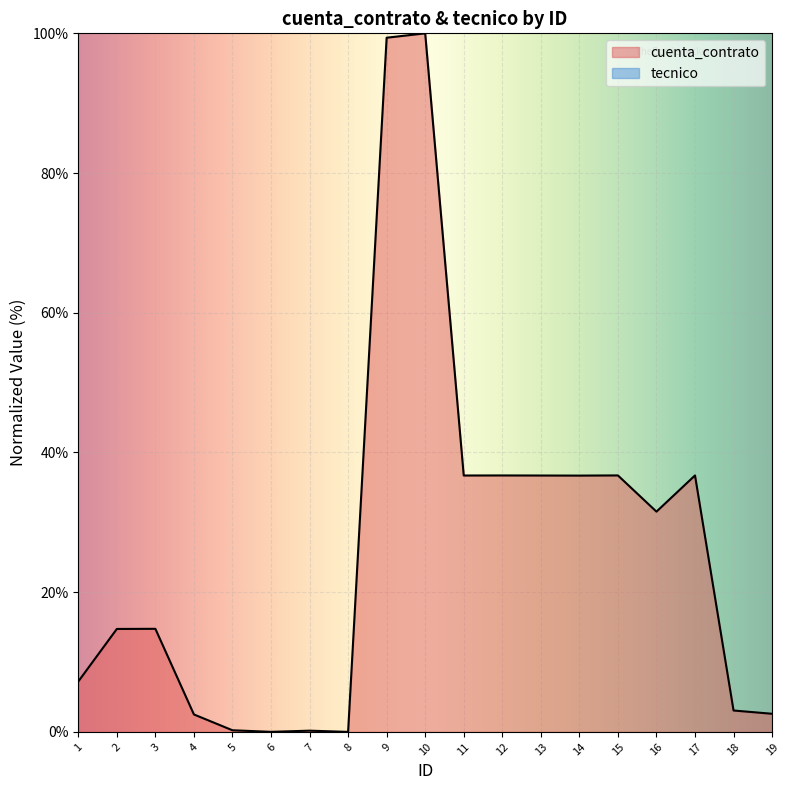

What is the change in value from 5 to 15?

+36.5